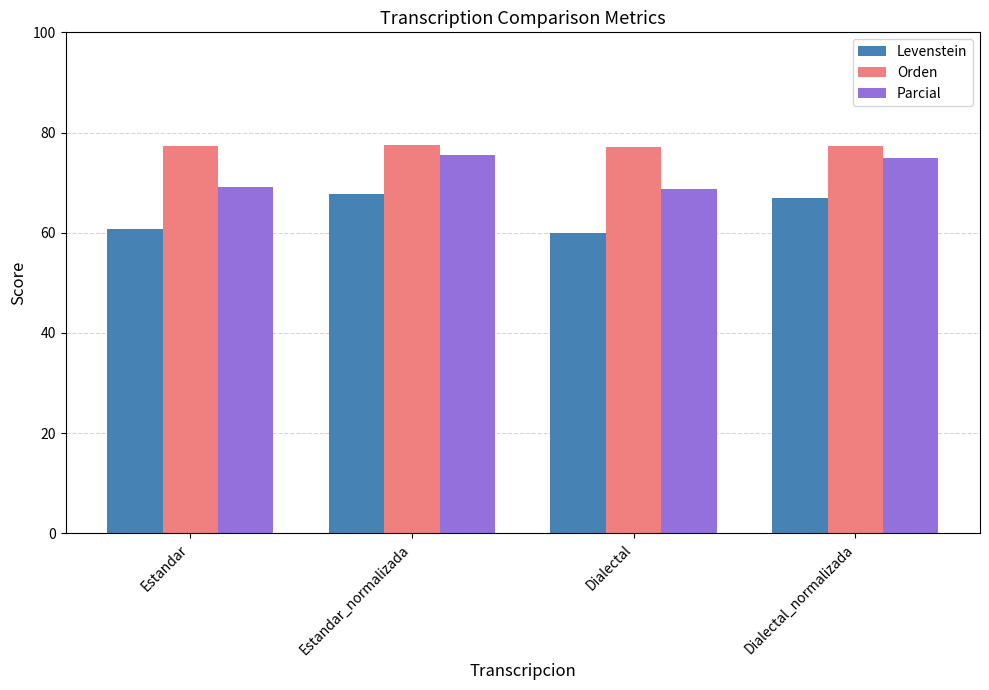

Are the bars horizontal?

No